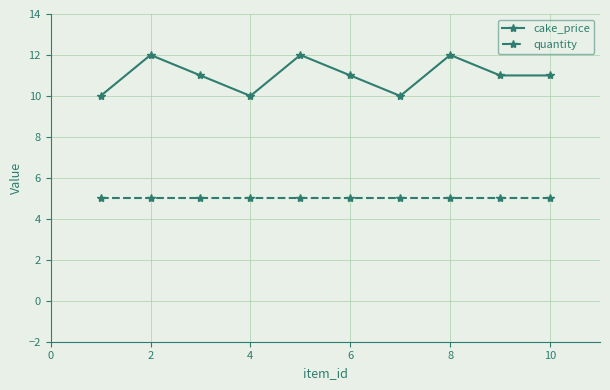

What is the average value of the quantity series?

5